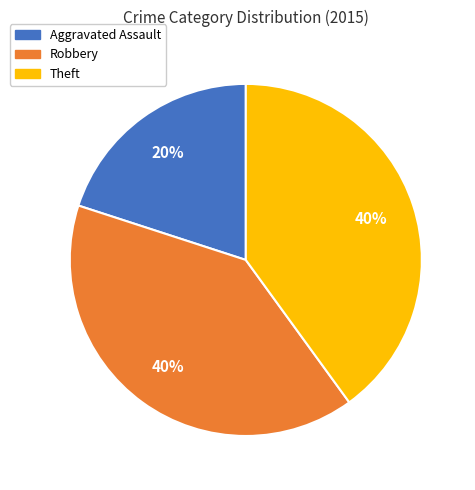

Combined, do Theft and Aggravated Assault account for over 50%?

Yes